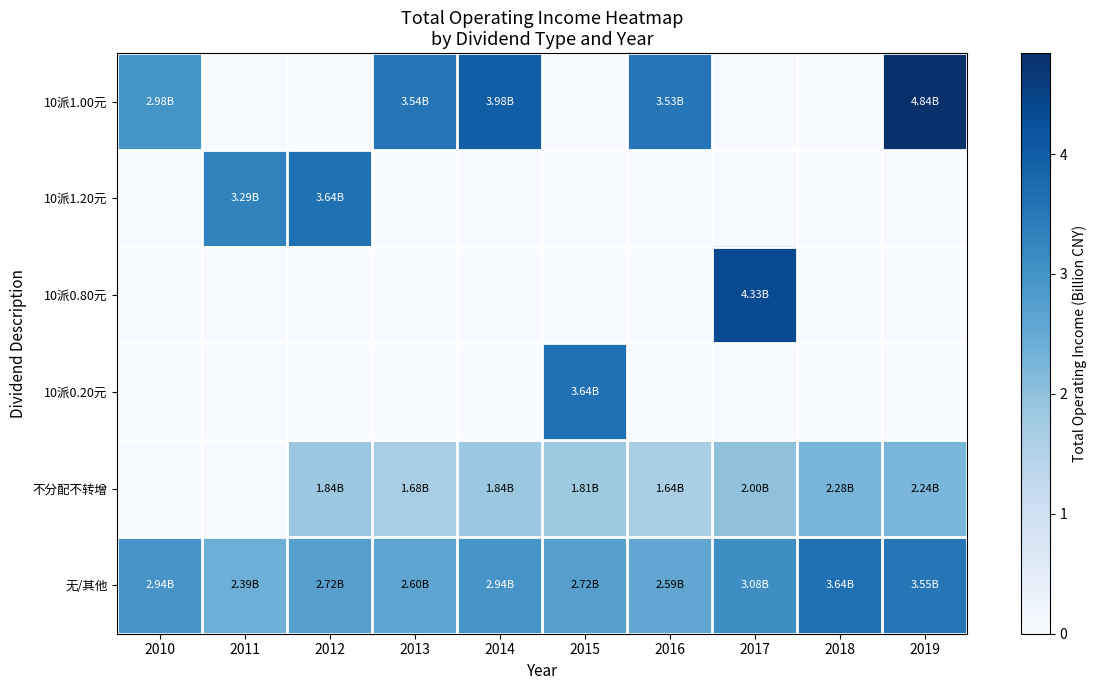

Reading right to left, extract all data points from this chart.

10派1.00元: 2019=4.8	2018=0.0	2017=0.0	2016=3.5	2015=0.0	2014=4.0	2013=3.5	2012=0.0	2011=0.0	2010=3.0
10派1.20元: 2019=0.0	2018=0.0	2017=0.0	2016=0.0	2015=0.0	2014=0.0	2013=0.0	2012=3.6	2011=3.3	2010=0.0
10派0.80元: 2019=0.0	2018=0.0	2017=4.3	2016=0.0	2015=0.0	2014=0.0	2013=0.0	2012=0.0	2011=0.0	2010=0.0
10派0.20元: 2019=0.0	2018=0.0	2017=0.0	2016=0.0	2015=3.6	2014=0.0	2013=0.0	2012=0.0	2011=0.0	2010=0.0
不分配不转增: 2019=2.2	2018=2.3	2017=2.0	2016=1.6	2015=1.8	2014=1.8	2013=1.7	2012=1.8	2011=0.0	2010=0.0
无/其他: 2019=3.6	2018=3.6	2017=3.1	2016=2.6	2015=2.7	2014=2.9	2013=2.6	2012=2.7	2011=2.4	2010=2.9